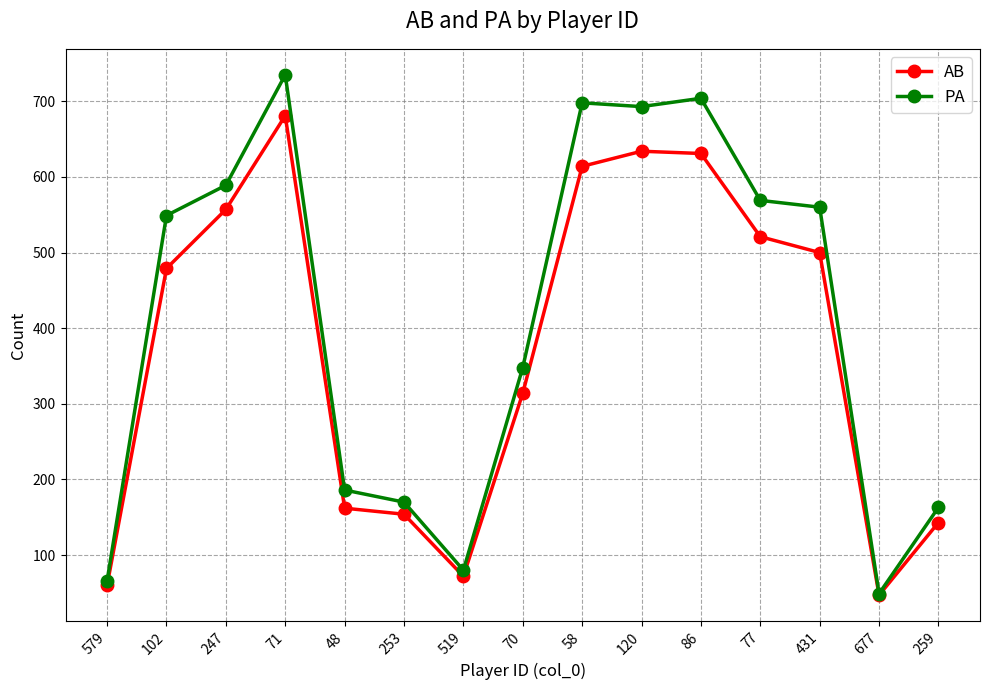

True or false: AB has a value of 814 at 431.

False